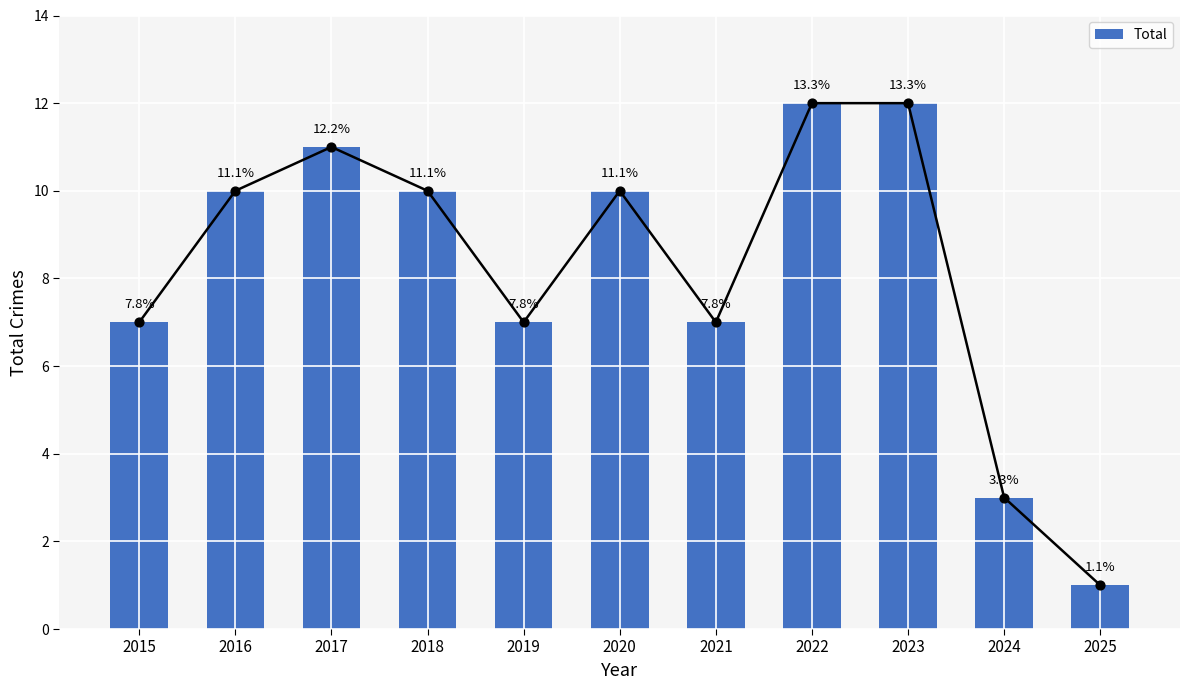

Between 2025 and 2015, which is larger?

2015